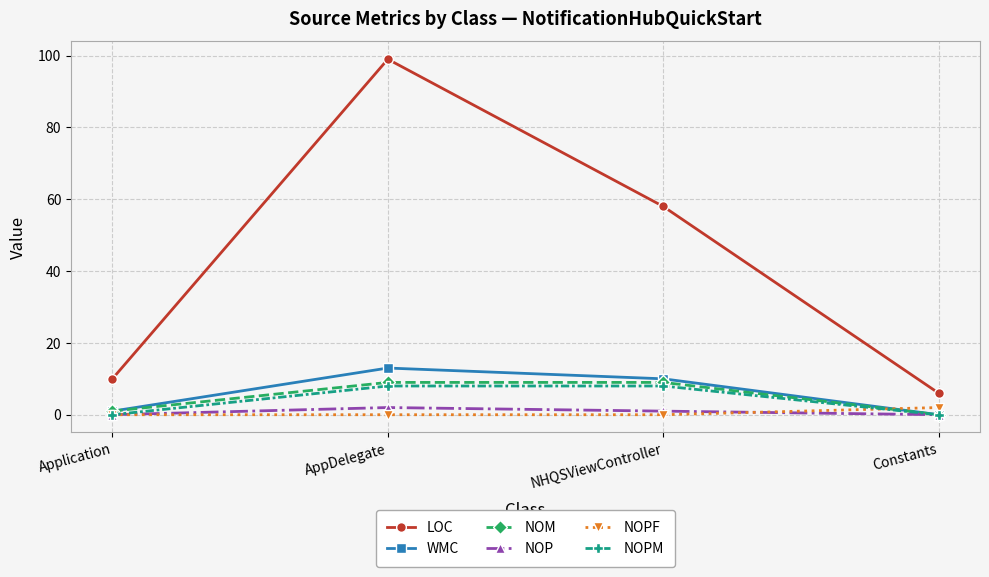

Reading left to right, extract all data points from this chart.

LOC: 10	99	58	6
WMC: 1	13	10	0
NOM: 1	9	9	0
NOP: 0	2	1	0
NOPF: 0	0	0	2
NOPM: 0	8	8	0